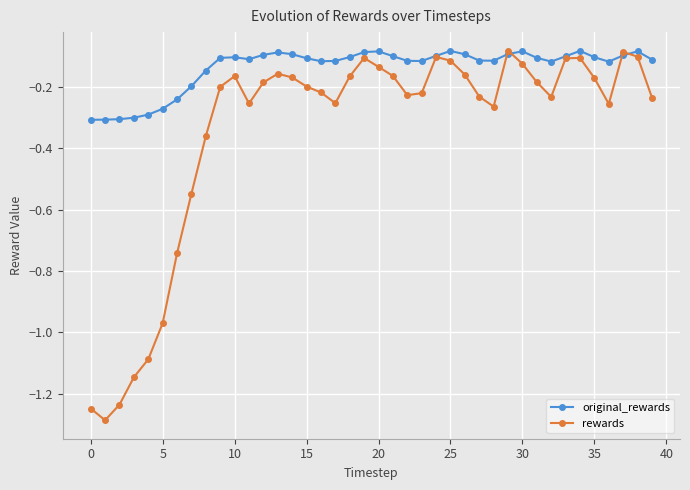

After their last crossing, which series has the higher values: rewards or original_rewards?

original_rewards